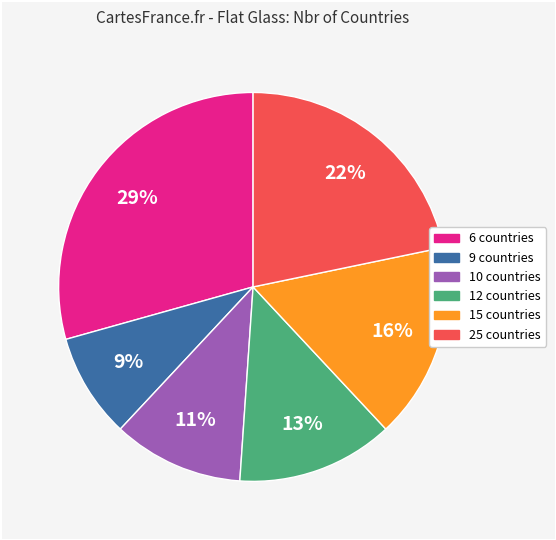

To the nearest percent, what portion does 12 represent?

13%